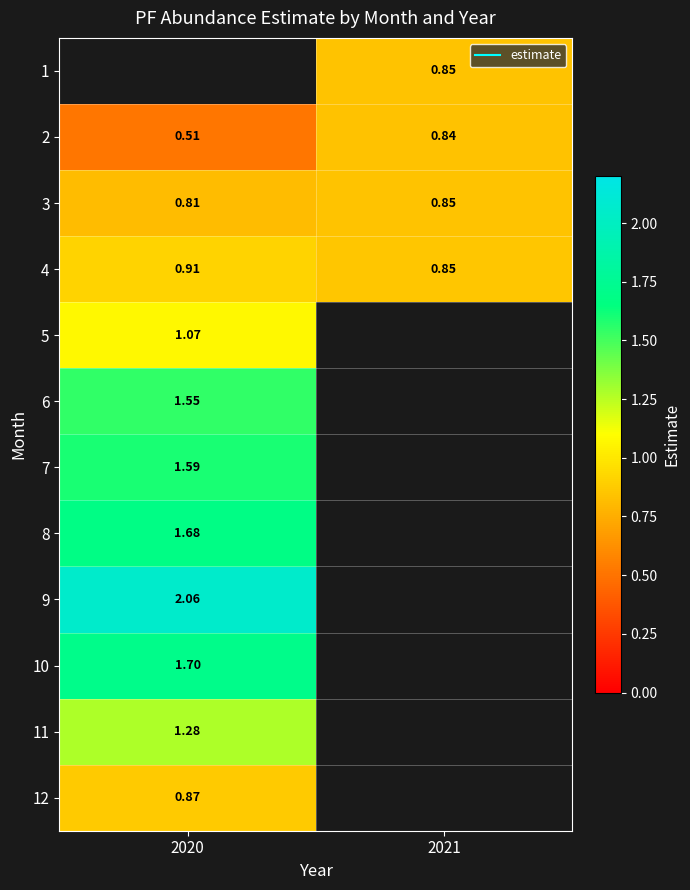

At which label is 3 closest to 0?

2020